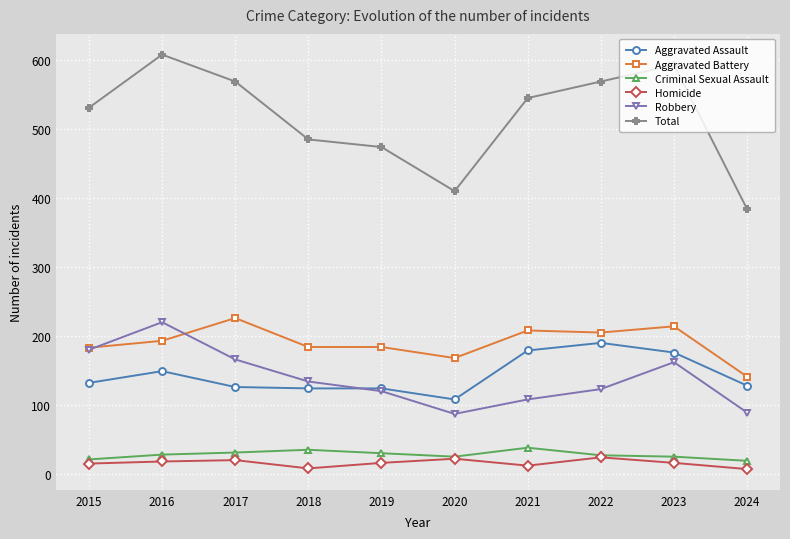

Where is the first local maximum for Aggravated Battery?

2017